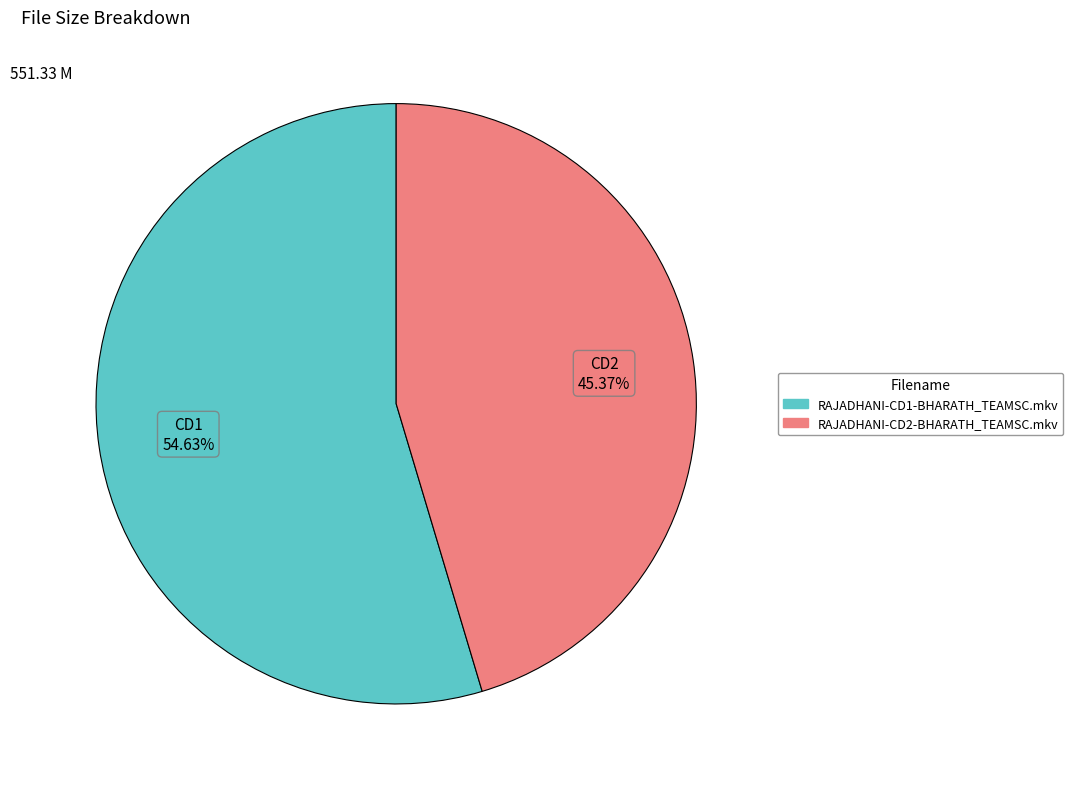

To the nearest percent, what is the average slice percentage?

50%